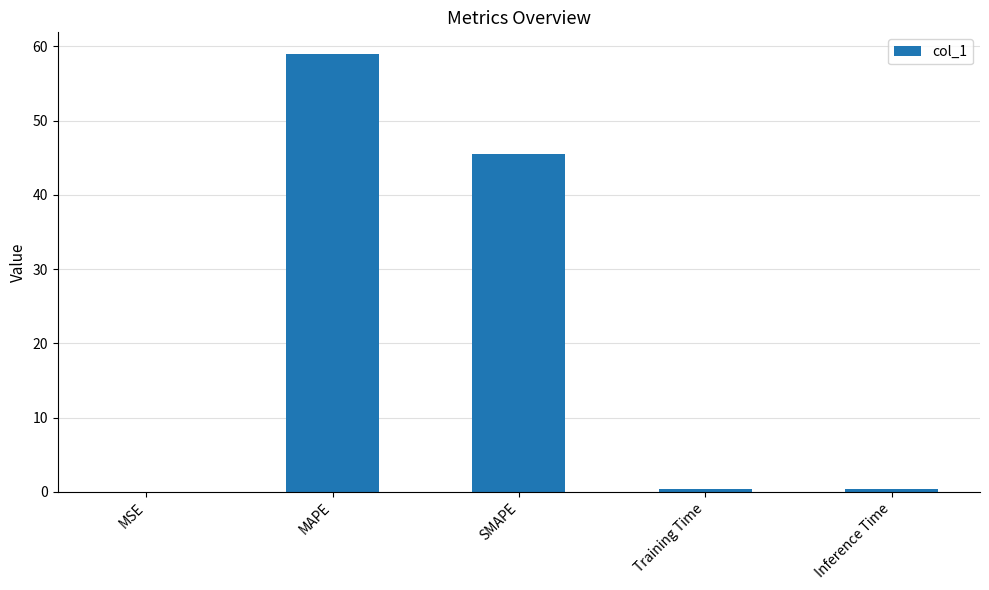

Which label corresponds to the largest value in the chart?

MAPE